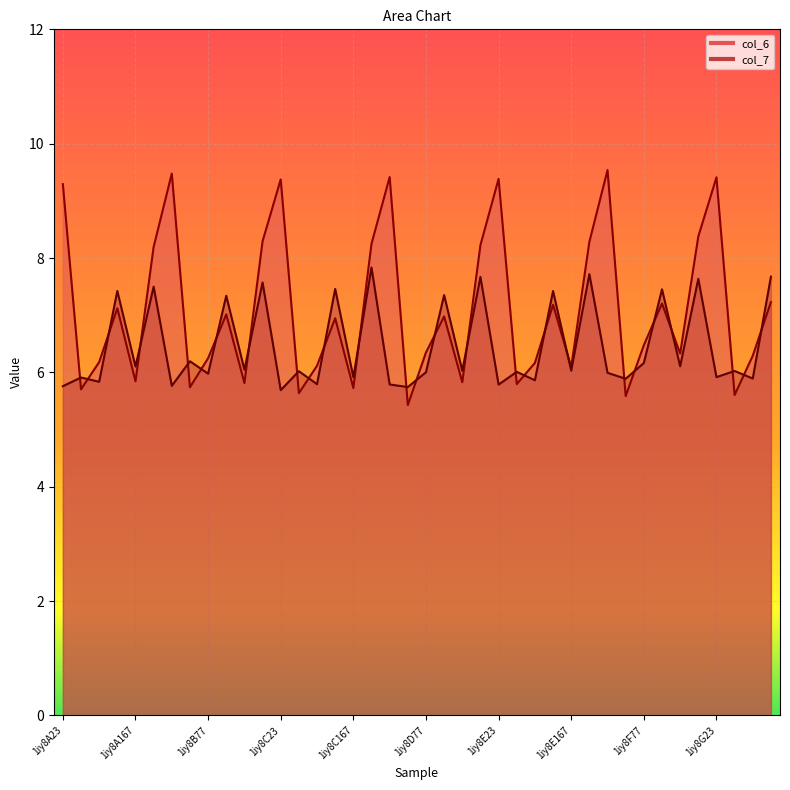

After their last crossing, which series has the higher values: col_7 or col_6?

col_7